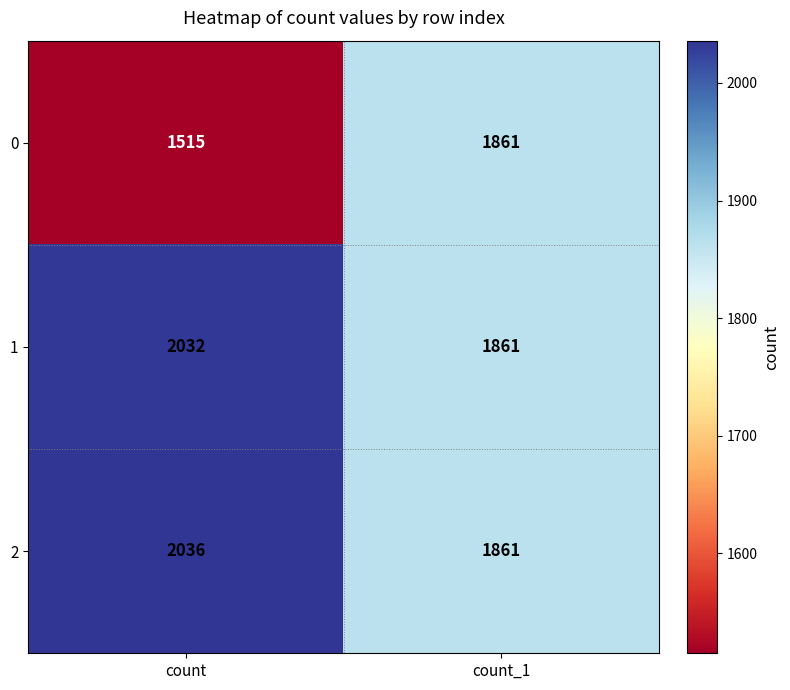

How many distinct data groups are displayed?

3